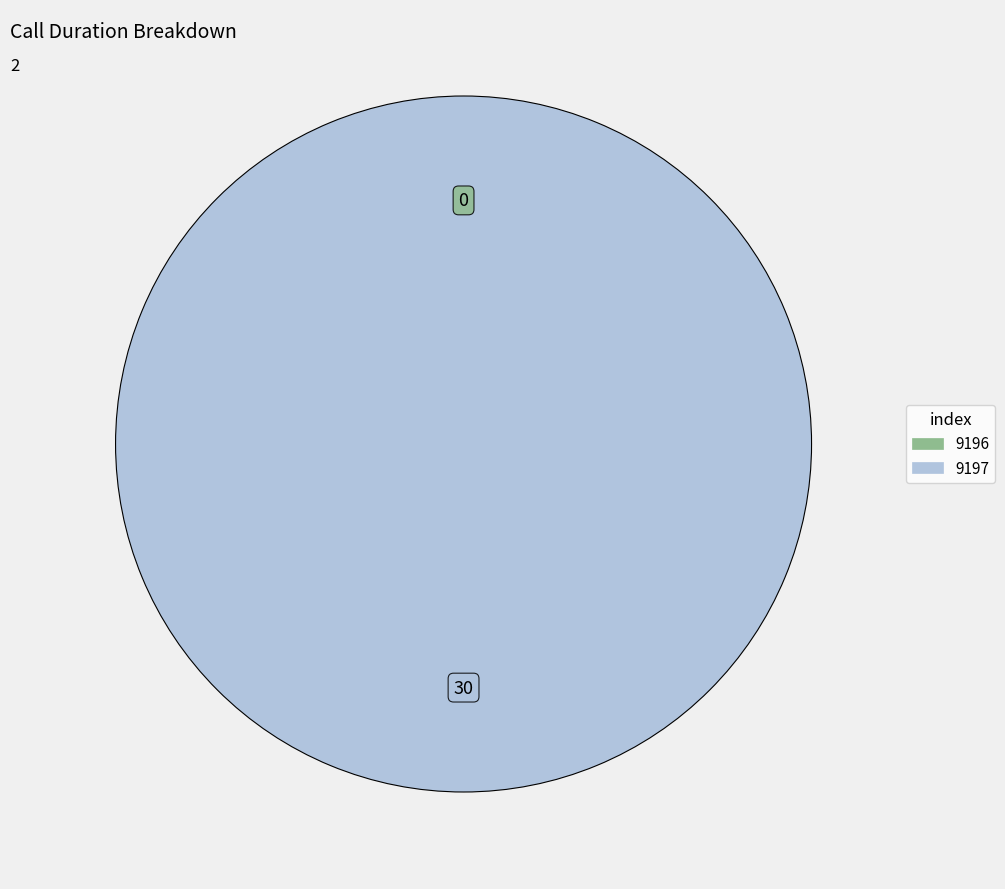

Count the number of slices in the pie.

2